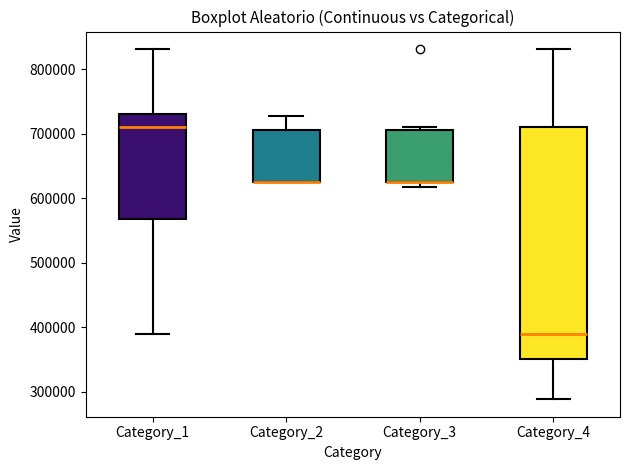

Reading left to right, read every box against the y-axis: the position of its median line, the range the box covers, and the ends of its whiskers. The values are not printed on the chart, so give them approximately, as read against the axis.

Category_1: median 710000, box 570000 to 730000, whiskers 390000 to 830000
Category_2: median 630000 (drawn on the box's lower edge), box 630000 to 710000, whiskers 630000 to 730000
Category_3: median 630000 (drawn on the box's lower edge), box 630000 to 710000, whiskers 620000 to 710000 (just above the box's upper edge)
Category_4: median 390000, box 350000 to 710000, whiskers 290000 to 830000